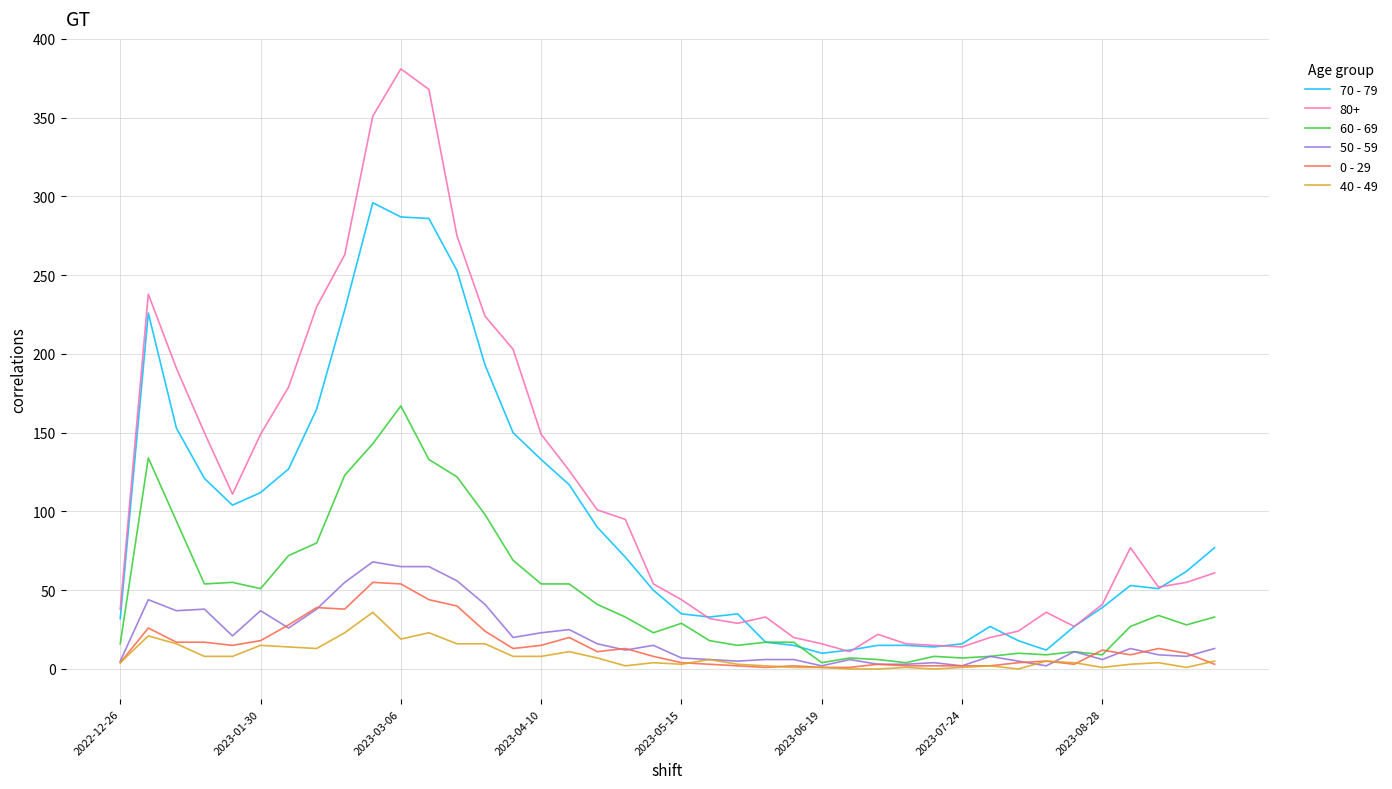

Which series has the largest total across all categories?

80+